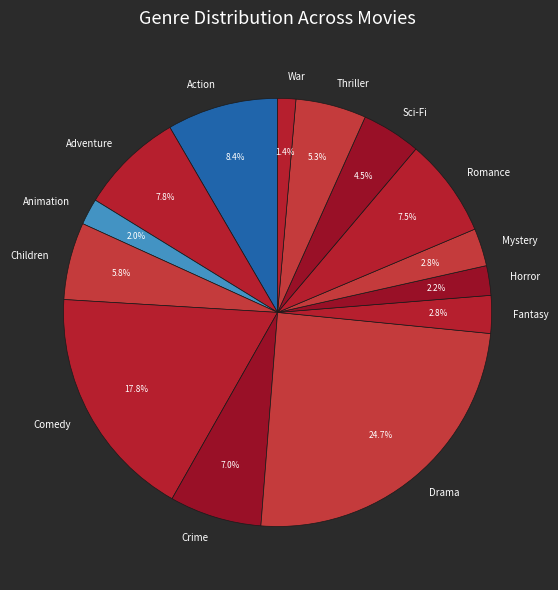

Which has a higher value, Sci-Fi or Adventure?

Adventure